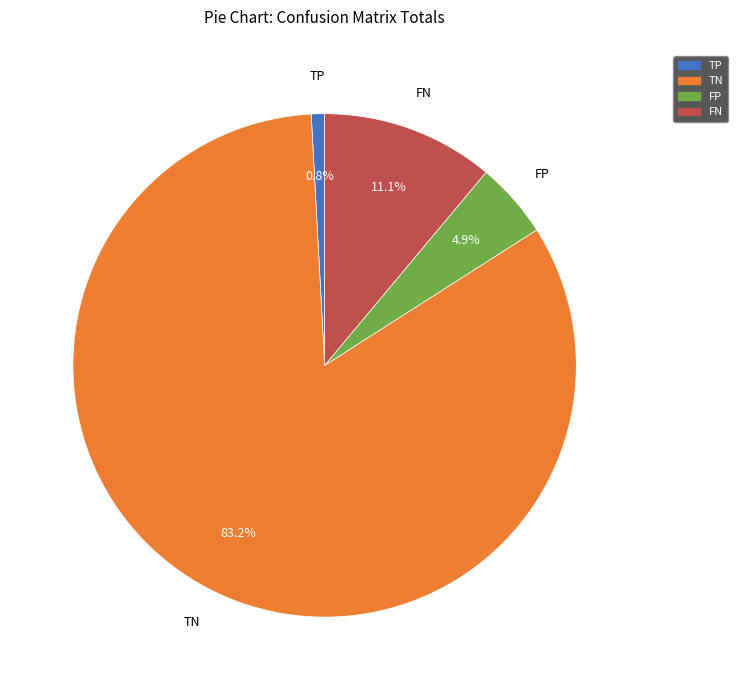

To the nearest percent, what is the average slice percentage?

25%